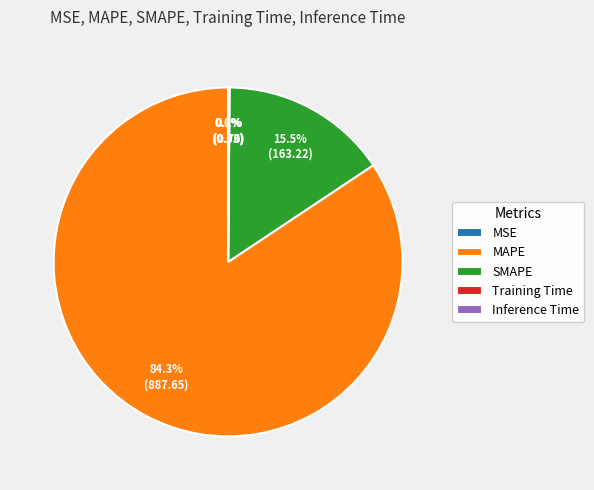

Is there a majority slice in this chart?

Yes